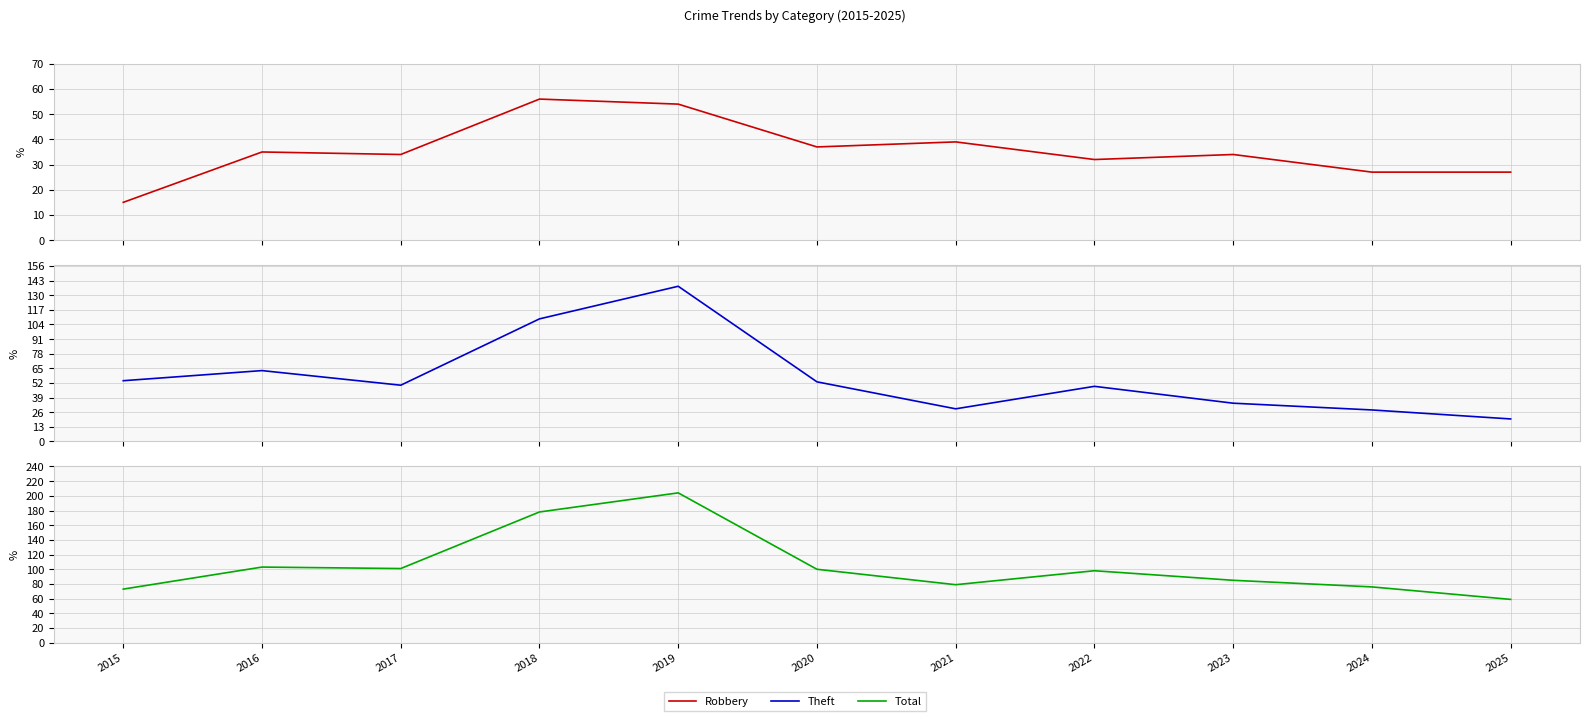

Which series has the widest spread of values?

Total